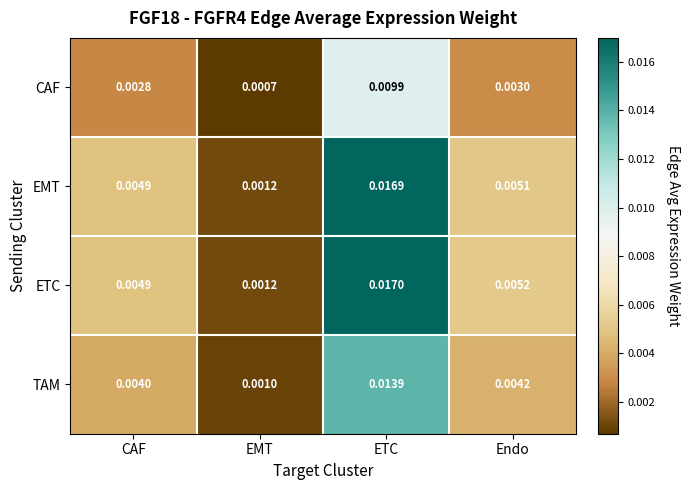

At which category is the sum across all series the highest?

ETC